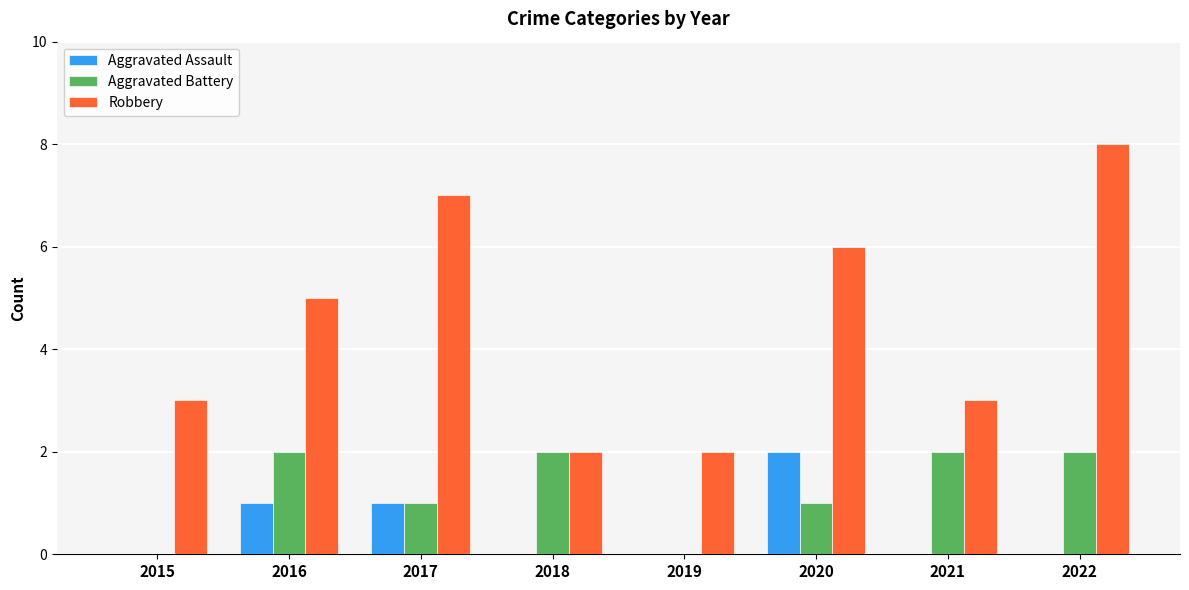

What is the highest value of the Aggravated Assault series?

2